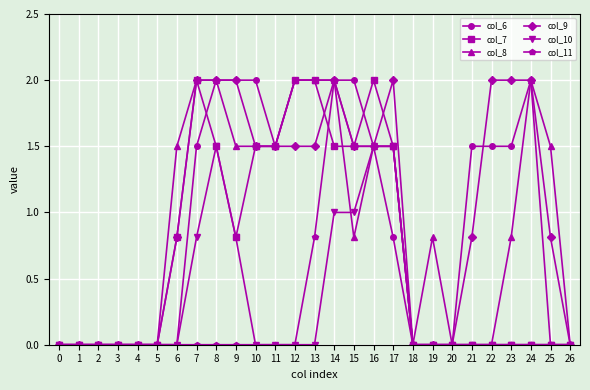

How many series are shown in this chart?

6